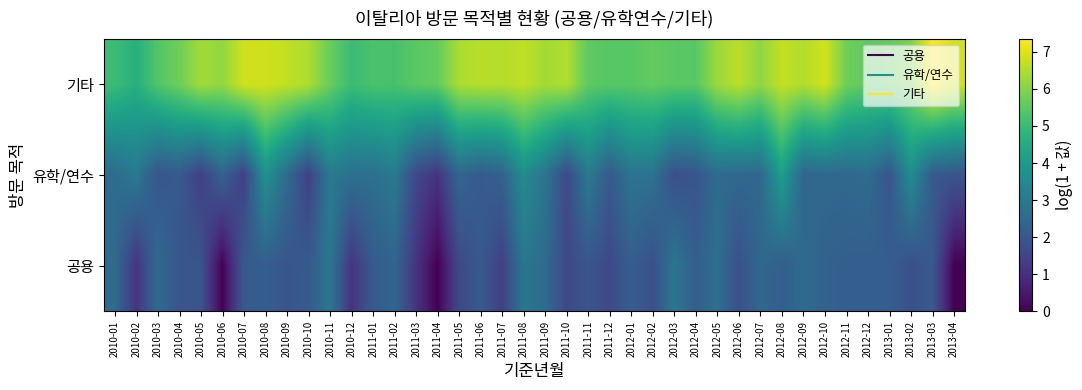

Rank the series by their maximum value, from highest to lowest.

기타, 유학/연수, 공용